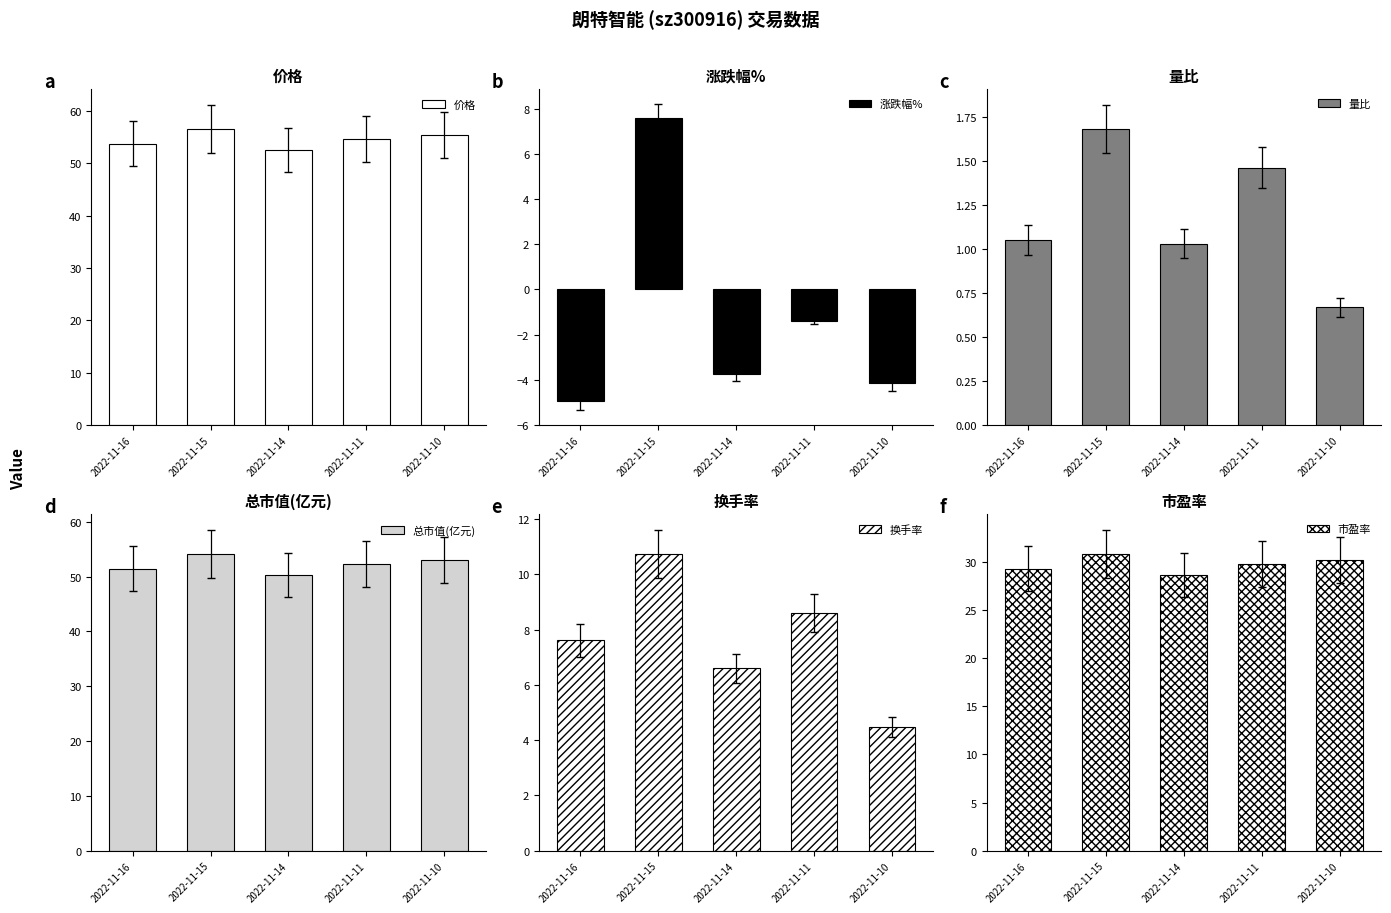

True or false: 涨跌幅% has a value of 10.1 at 2022-11-15.

False